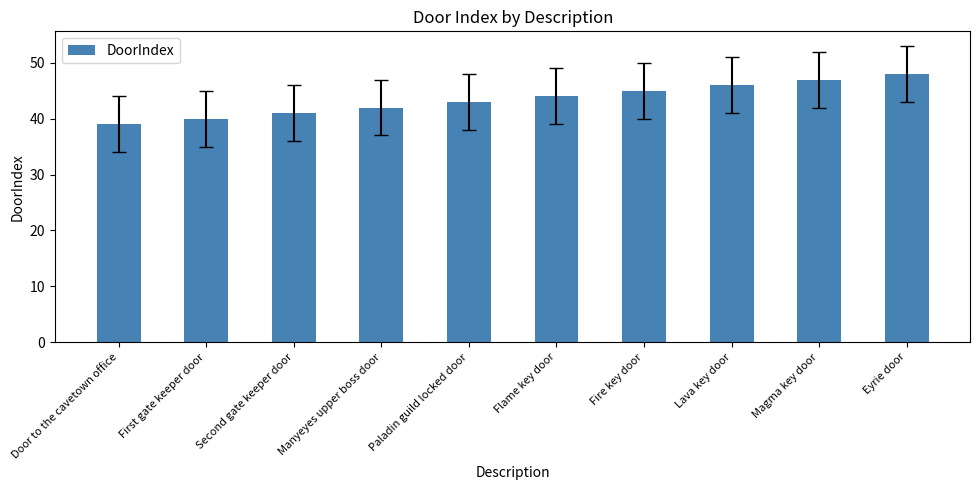

What is the average value?

44